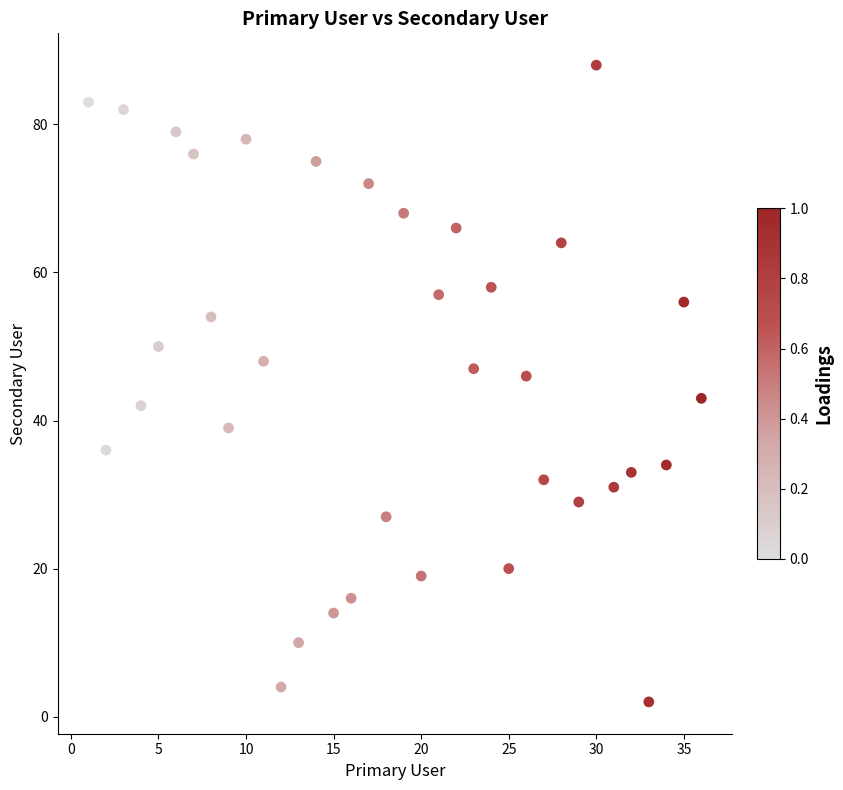

What Y value in the scatter plot is closest to 45?

46